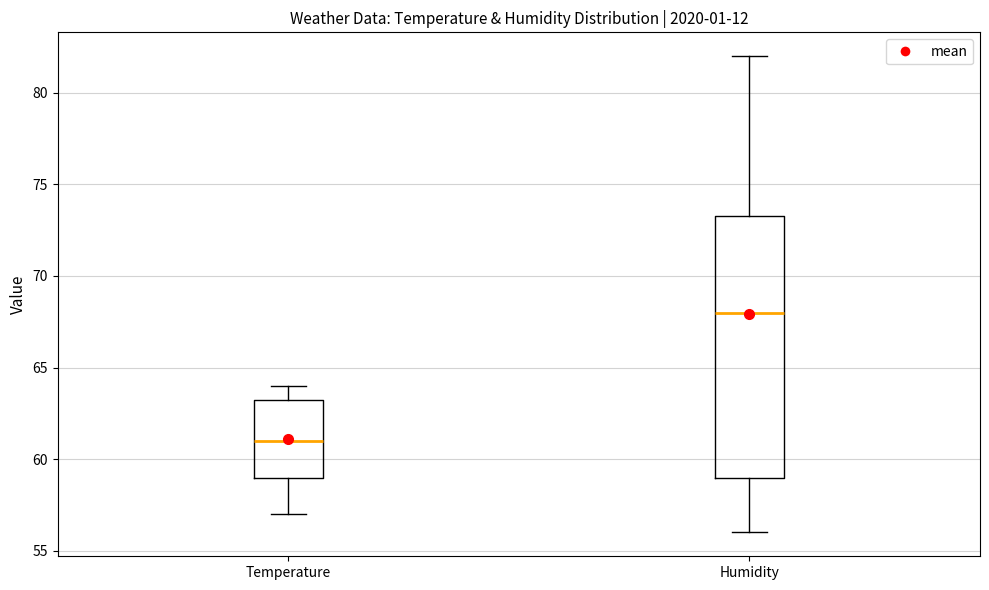

Where does the upper whisker of the box for Humidity end on the y-axis? The values are not printed on the chart, so give them approximately, as read against the axis.

82.0